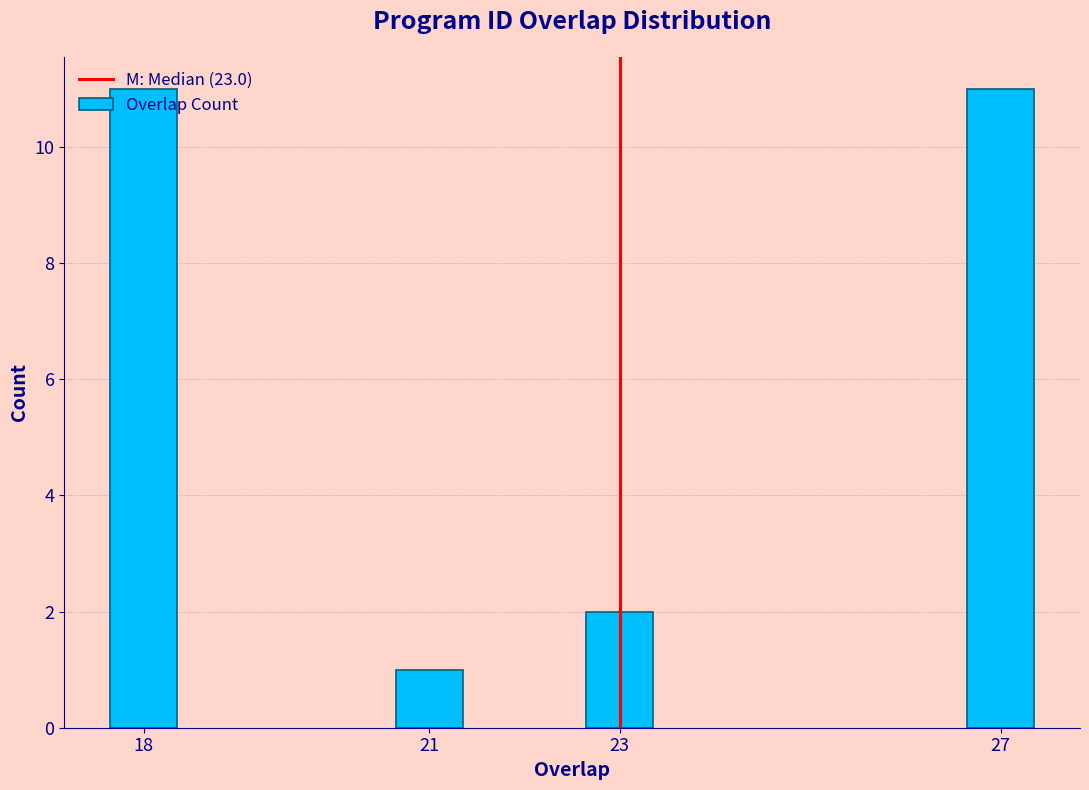

Which has a higher value, 18 or 21?

18